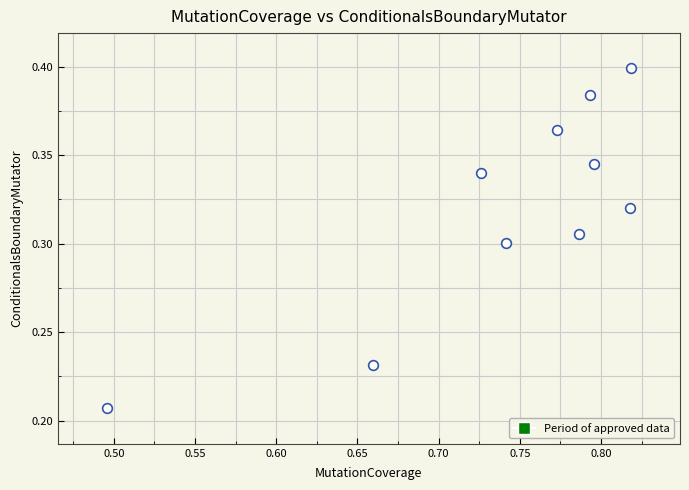

What is the average X value?

0.7